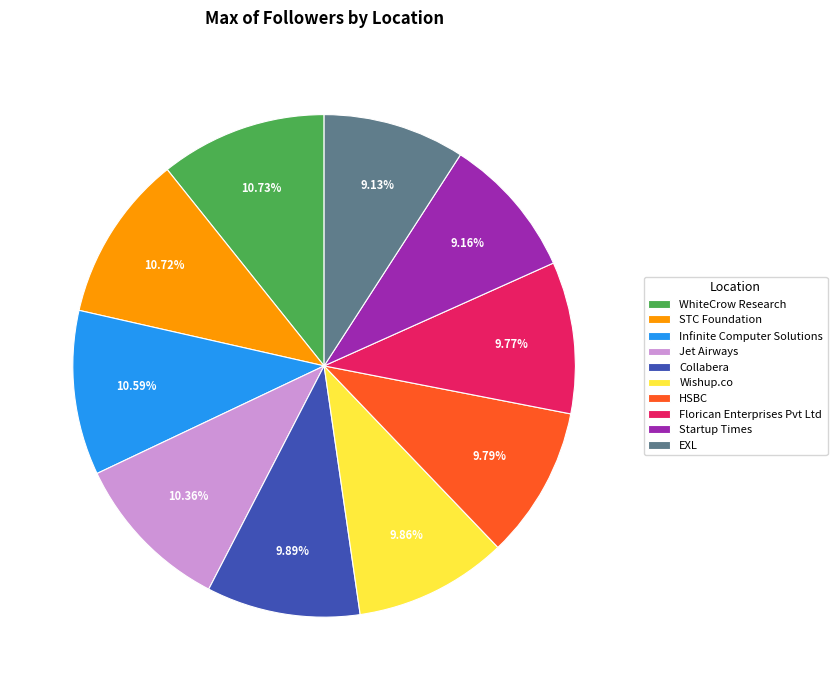

Do WhiteCrow Research and HSBC together represent more than half of the pie?

No